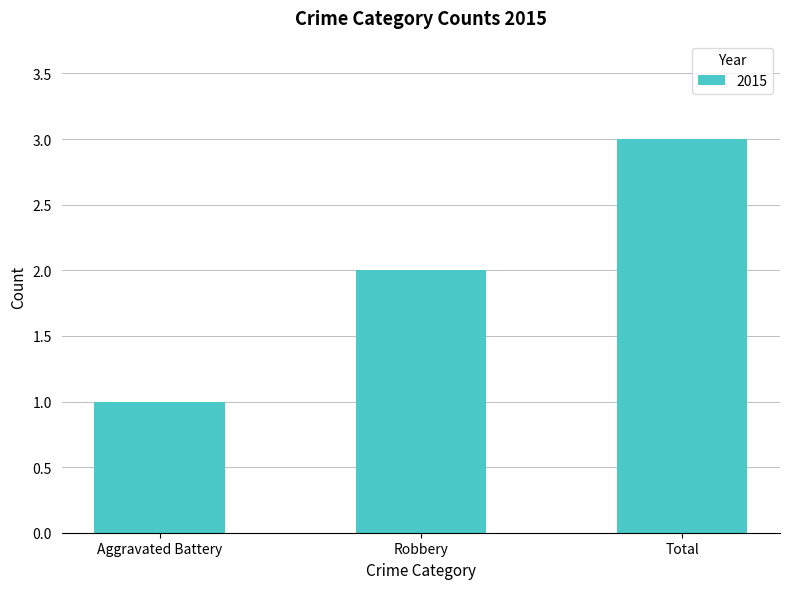

Reading right to left, what are all the values shown in this chart?

Total=3	Robbery=2	Aggravated Battery=1